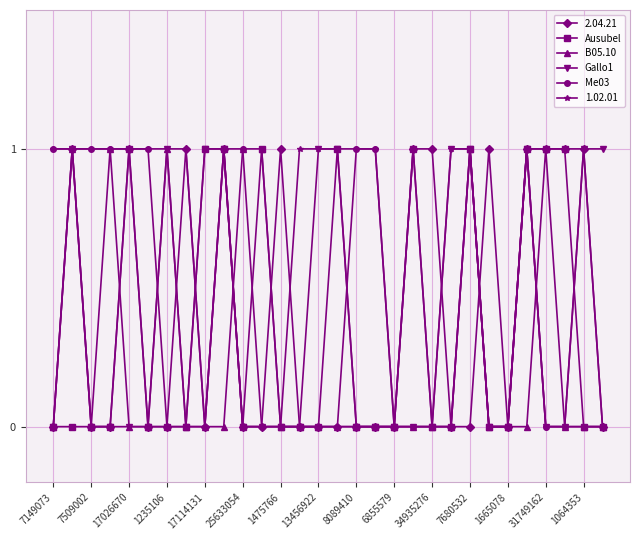

Which series has the largest total across all categories?

1.02.01